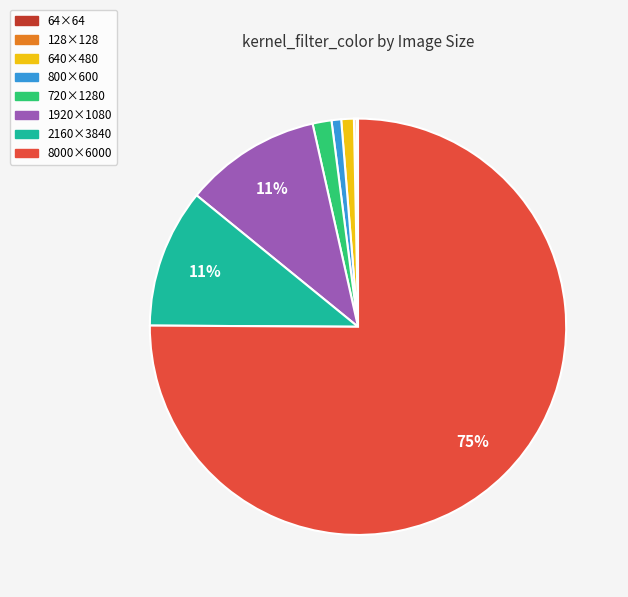

To the nearest percent, what is the average slice percentage?

12%